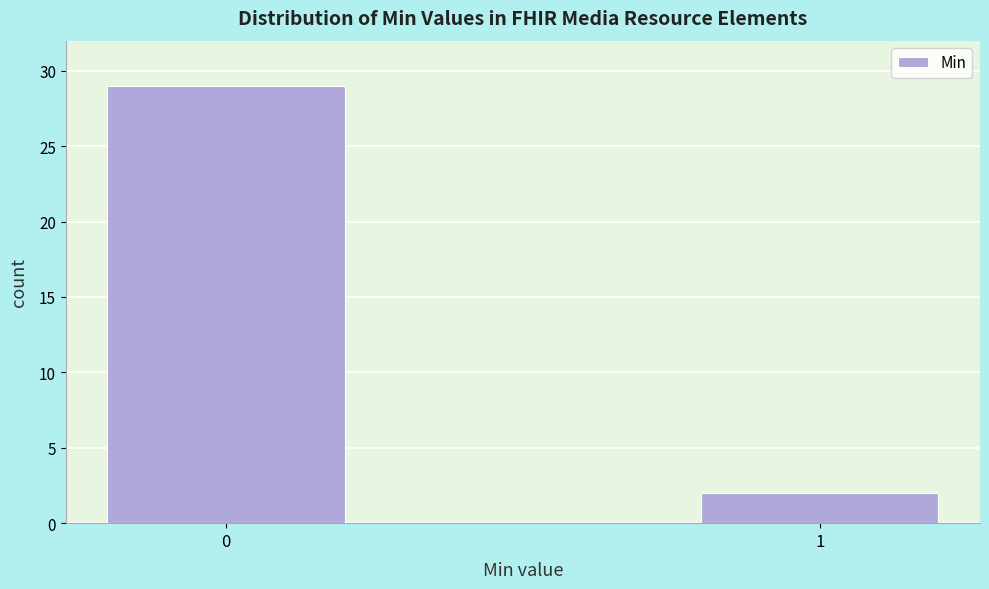

Reading left to right, list all the values displayed in this chart.

29	2